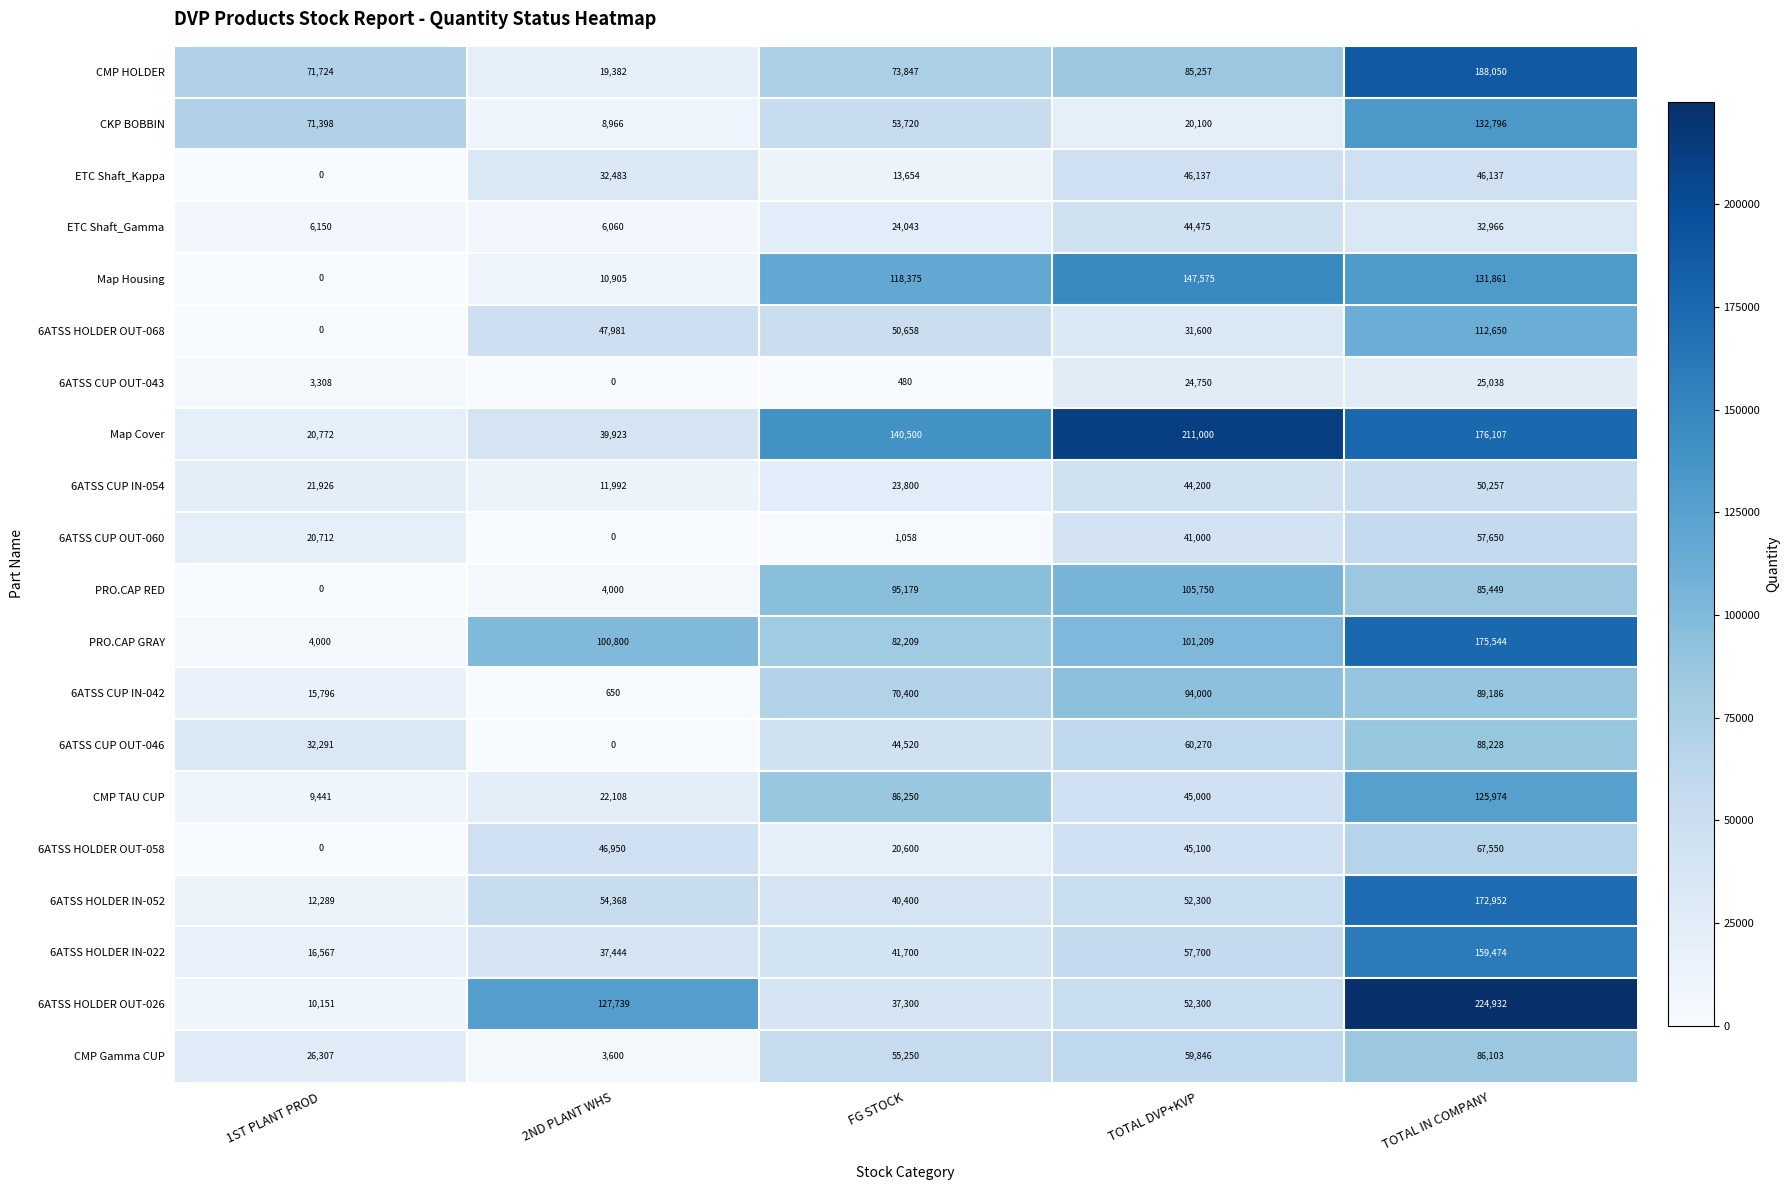

What is the difference between the maximum and minimum values in the PRO.CAP RED series?

105750